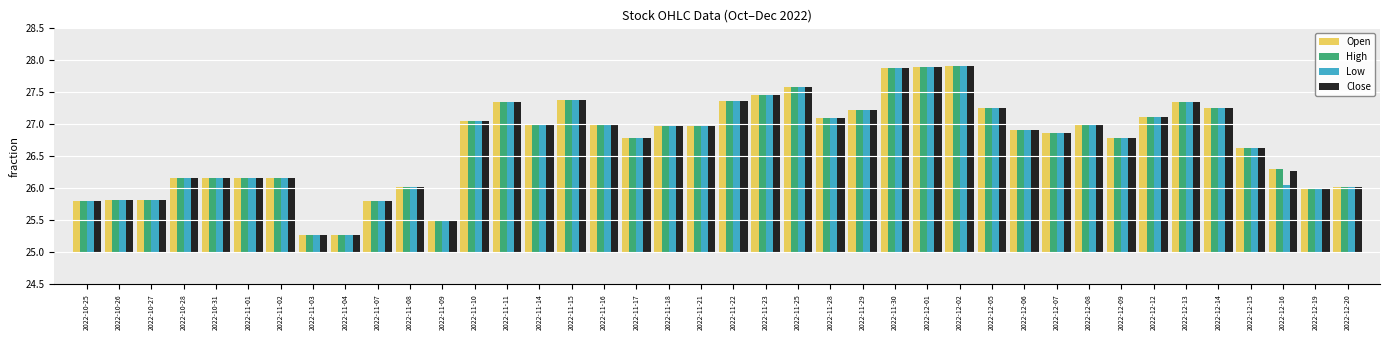

Between 2022-11-25 and 2022-12-19, which series saw the biggest shift?

Open